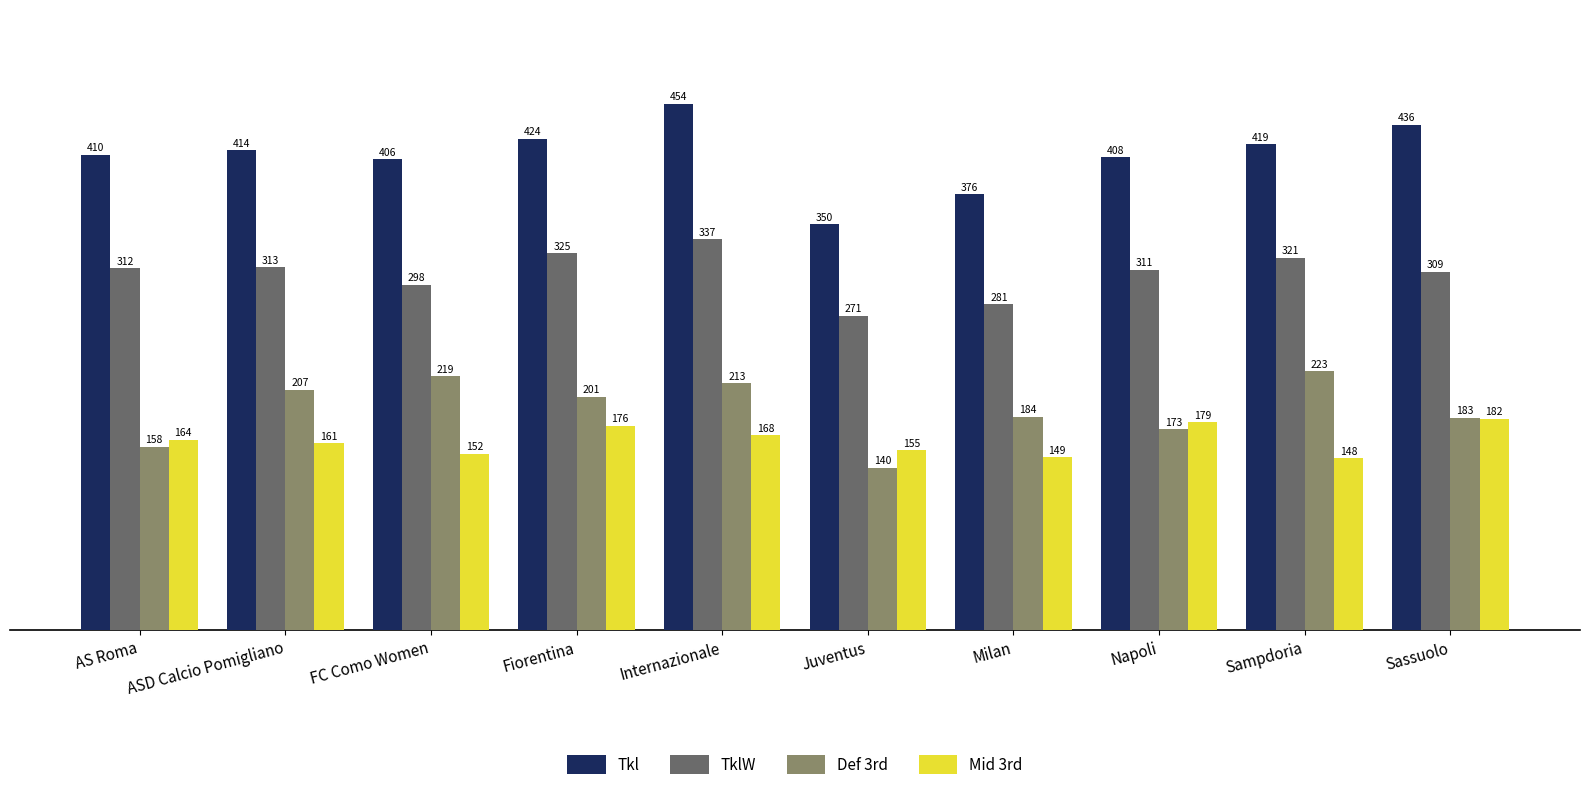

What is the total value across all series at AS Roma?

1044